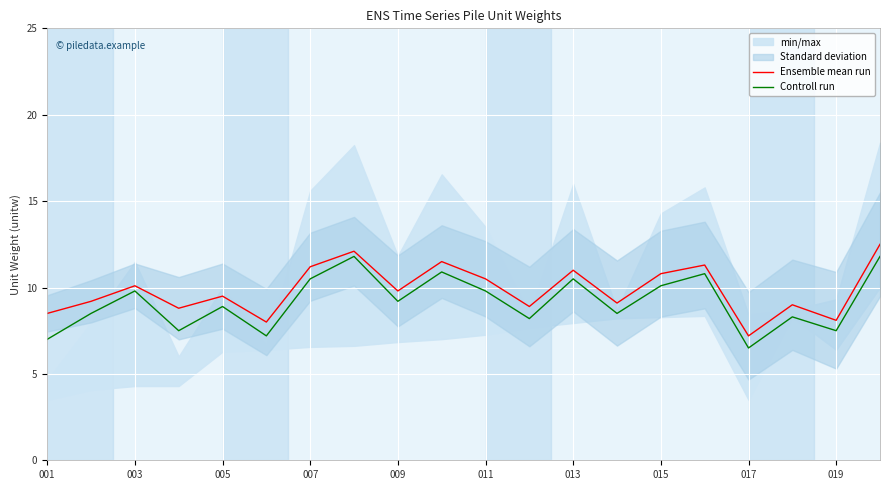

In Controll run, how many points are lower than both neighbors (excluding endpoints)?

7